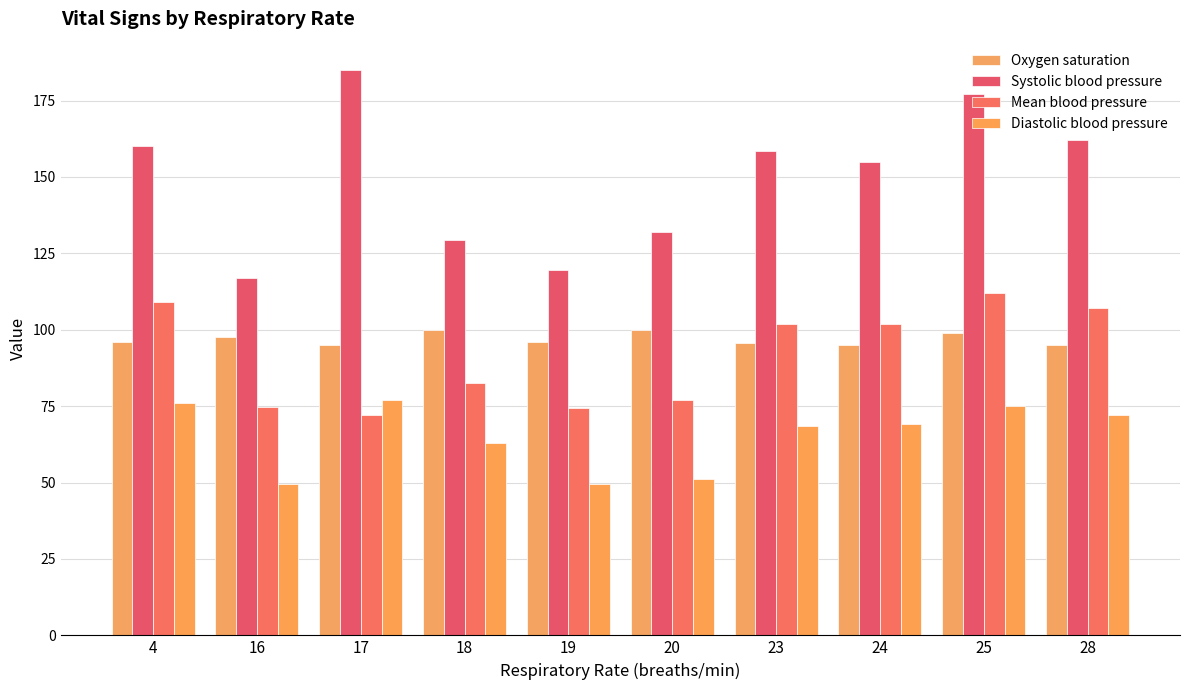

The Diastolic blood pressure series shows 25.6 at 4. True or false?

False